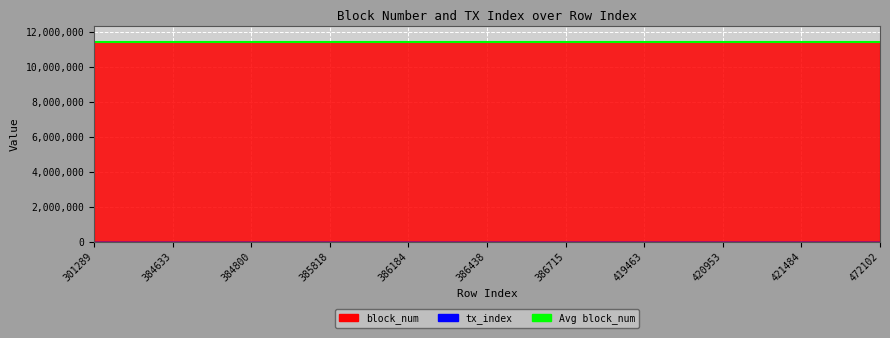

What is the value of the block_num point at the 10th from the left?

11466046